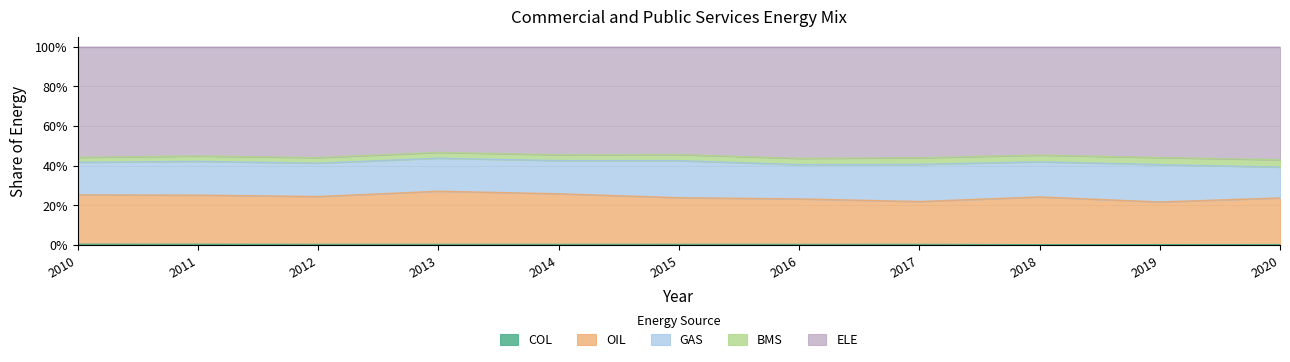

At which category does the chart reach its peak across all series?

2013